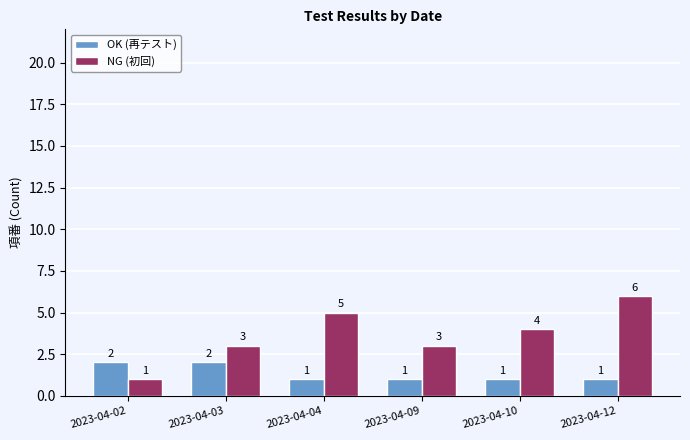

What is the difference between the second highest and second lowest values in the NG (初回) series?

2